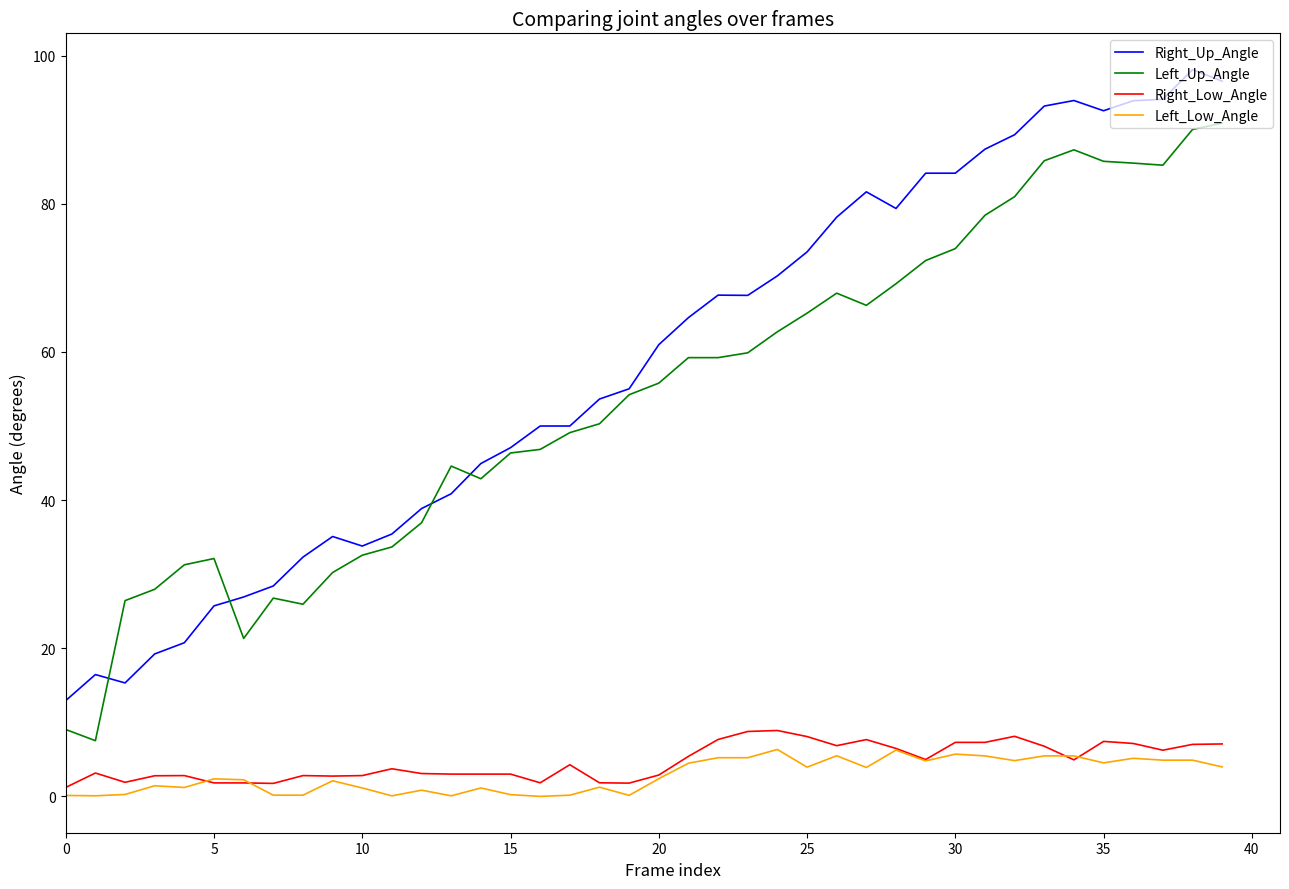

Which series has the largest total across all categories?

Right_Up_Angle